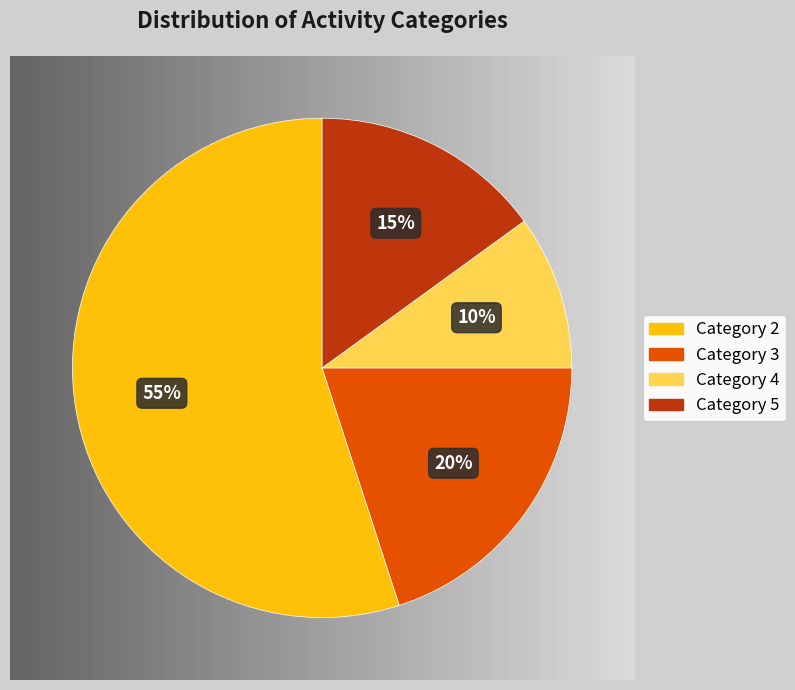

Is it true that 2 is 64% of the pie?

False